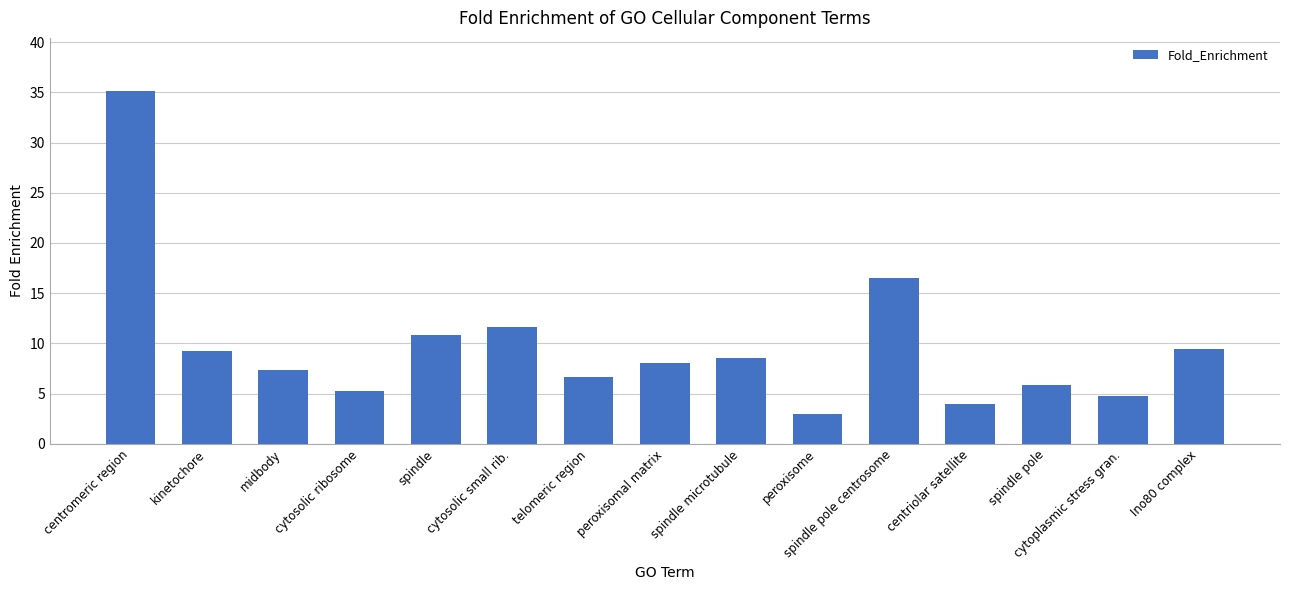

Where is the data nearest to the value 19?

spindle pole centrosome